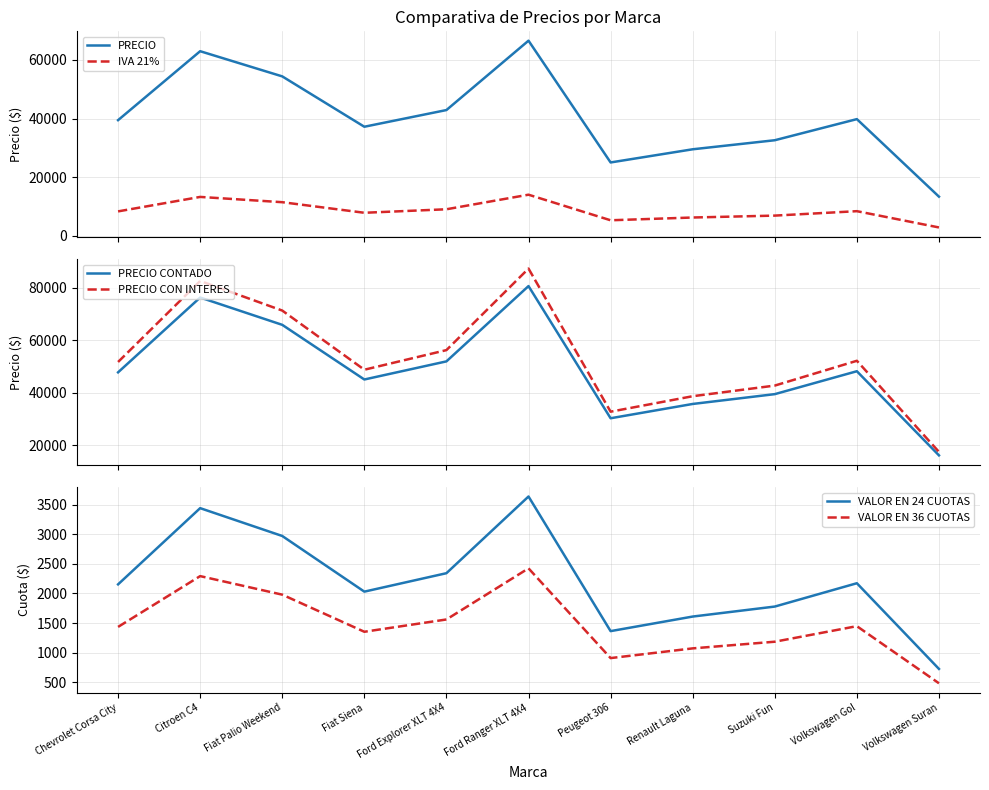

Where does the PRECIO CONTADO series first go above 47734?

Chevrolet Corsa City